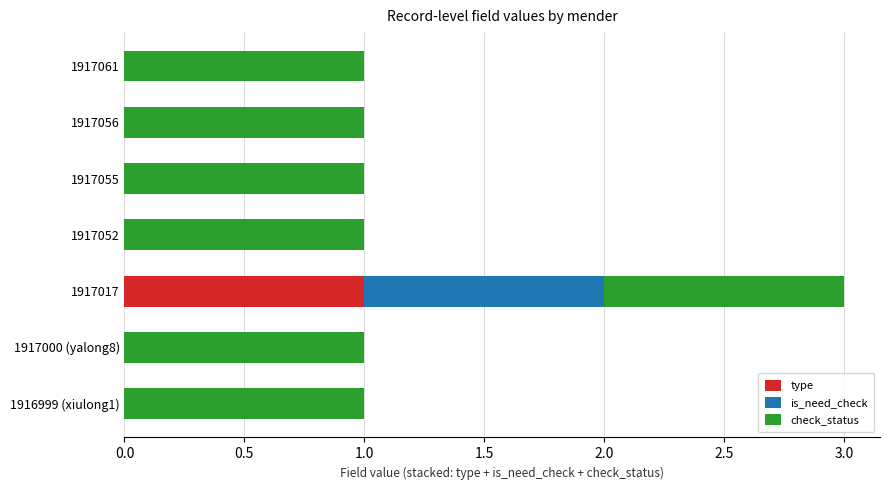

What is the total value across all series at 1917017?

3